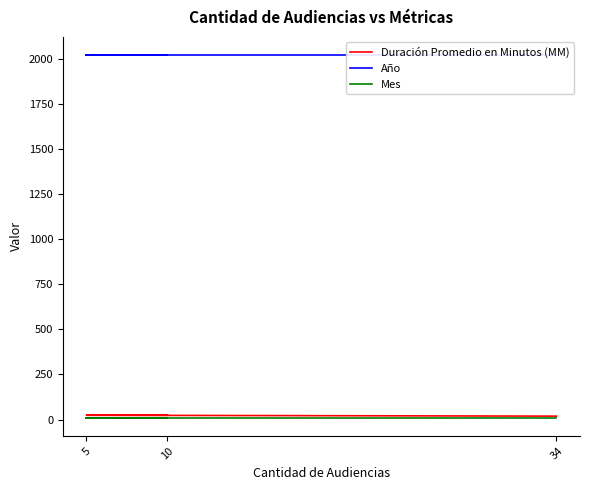

Reading right to left, what are all the values shown in this chart?

Duración Promedio en Minutos (MM): 19	24	24
Año: 2020	2020	2020
Mes: 10	10	10